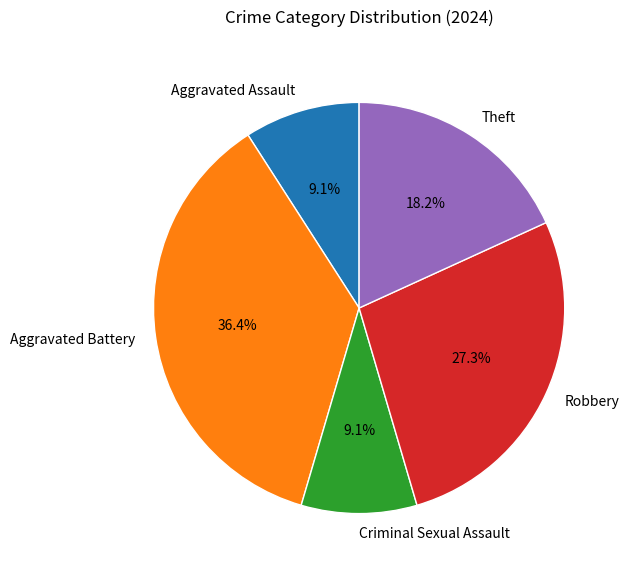

What percentage is the Robbery slice, to the nearest percent?

27%